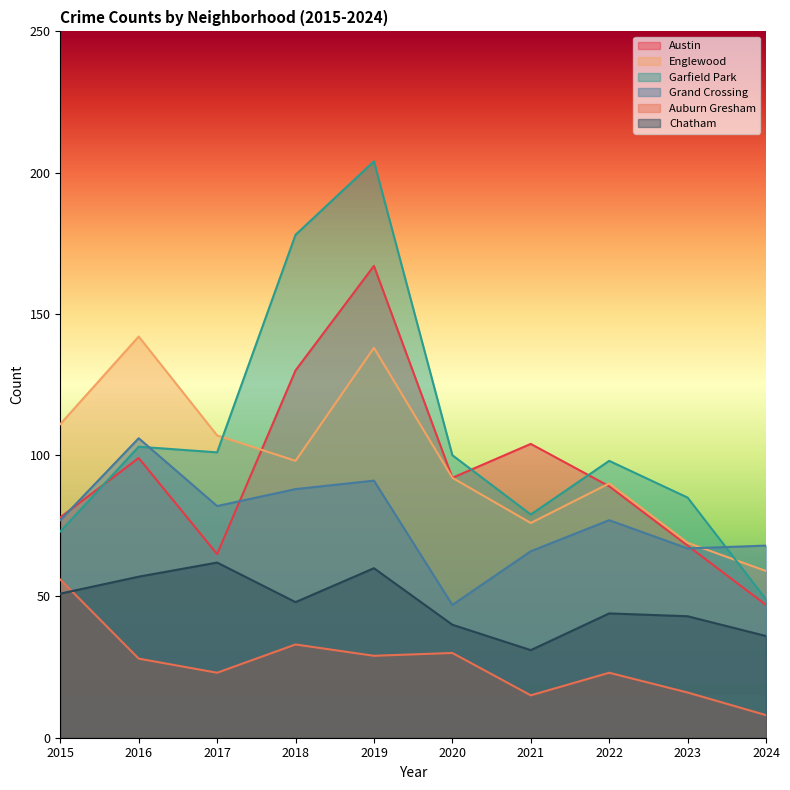

In Garfield Park, how many points are lower than both neighbors (excluding endpoints)?

2